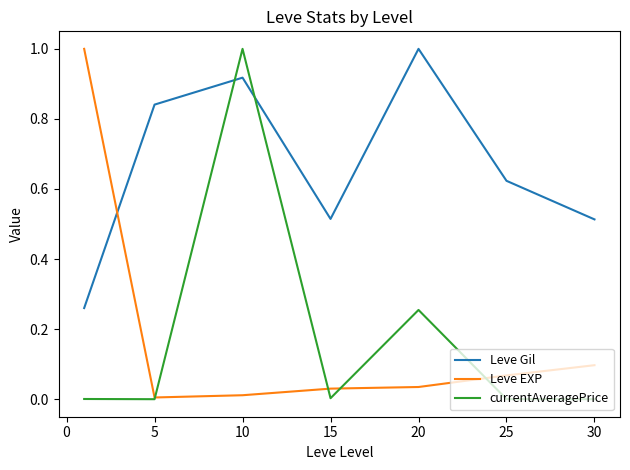

How many intersections are there between Leve Gil and Leve EXP?

1